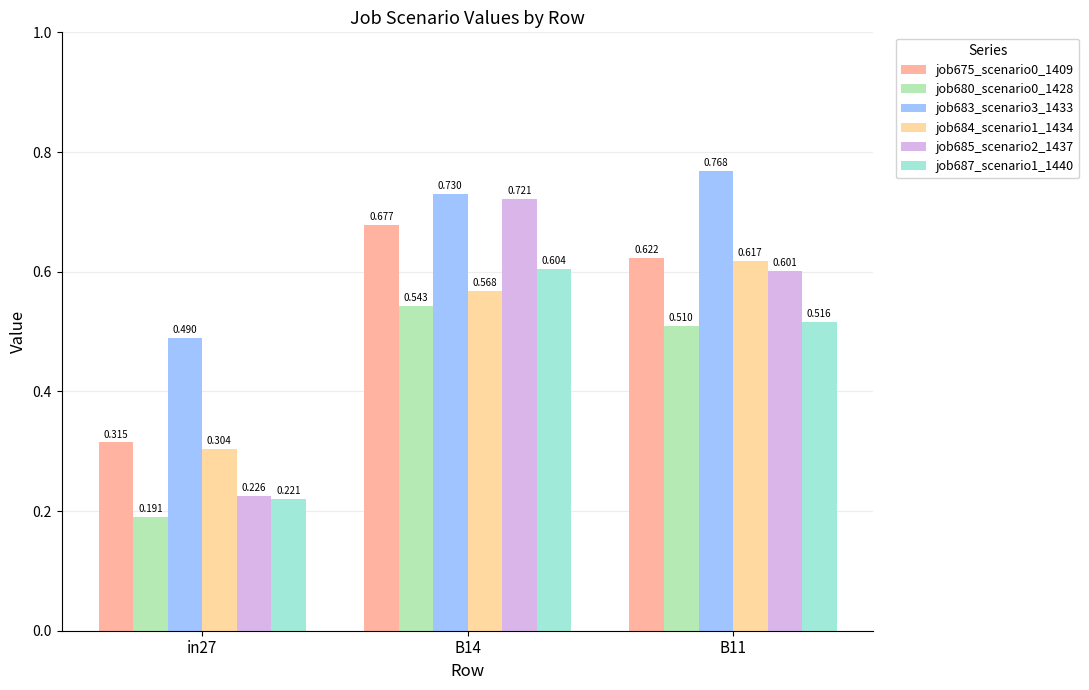

Does the chart contain any negative values?

No